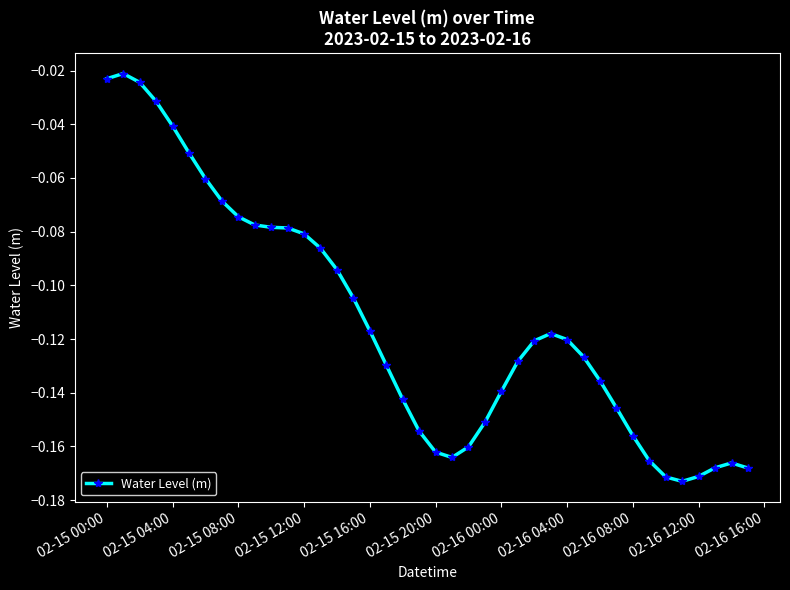

What is the difference between the maximum and second lowest values?

0.2